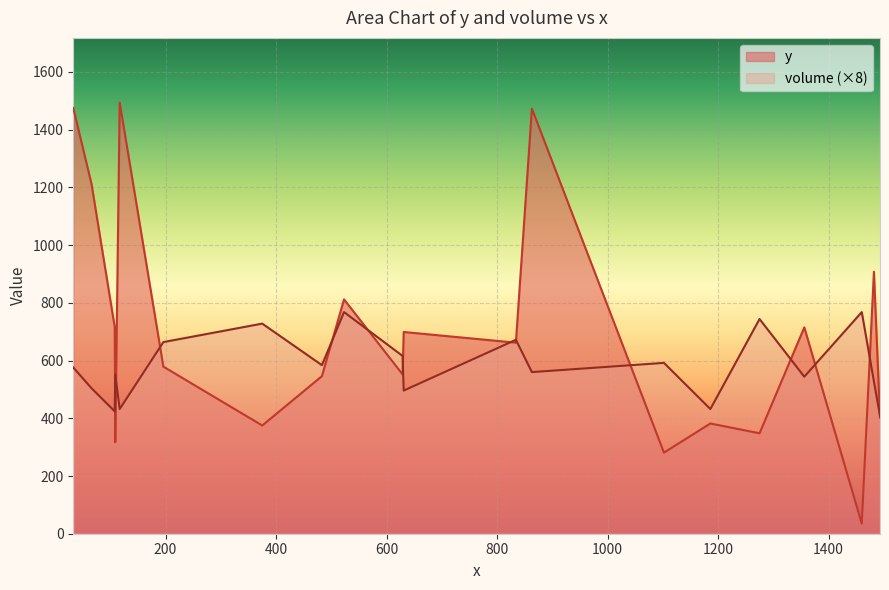

The value of volume at C17 is 53. True or false?

False